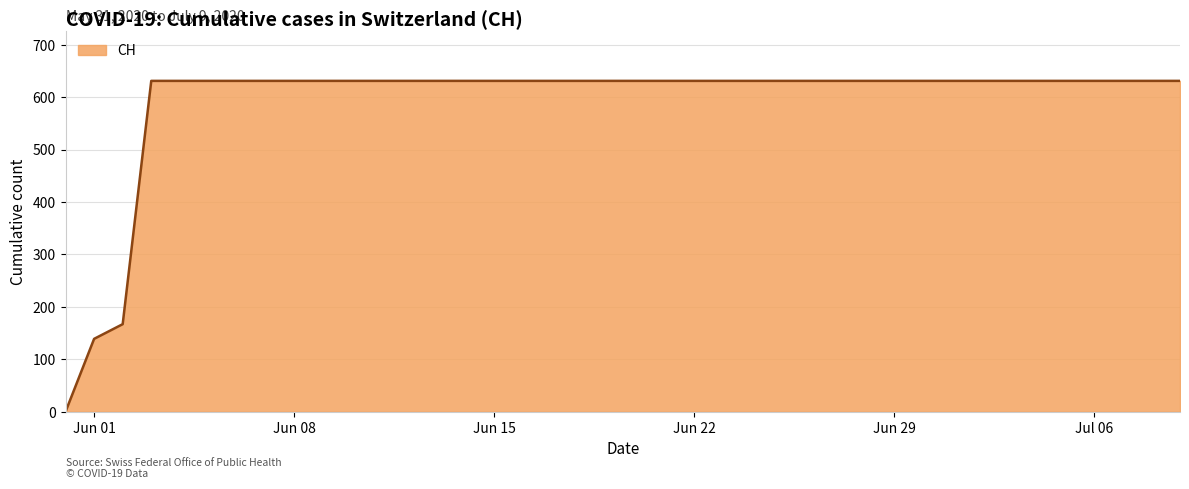

What is the average value?

591